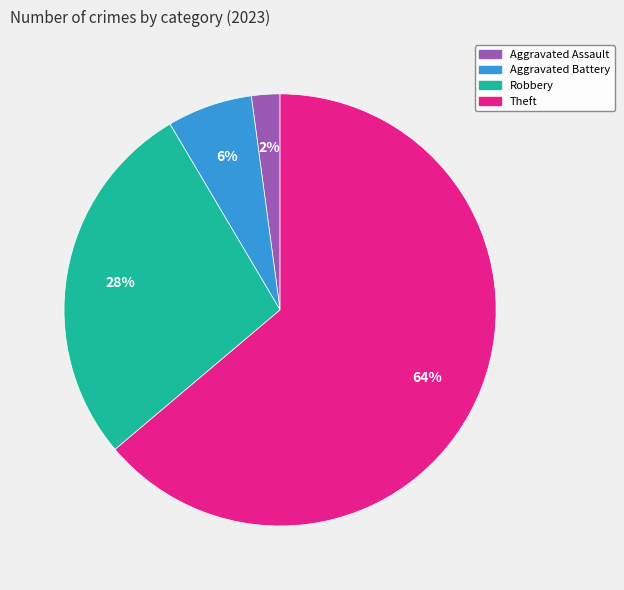

How many slices are in this pie chart?

4